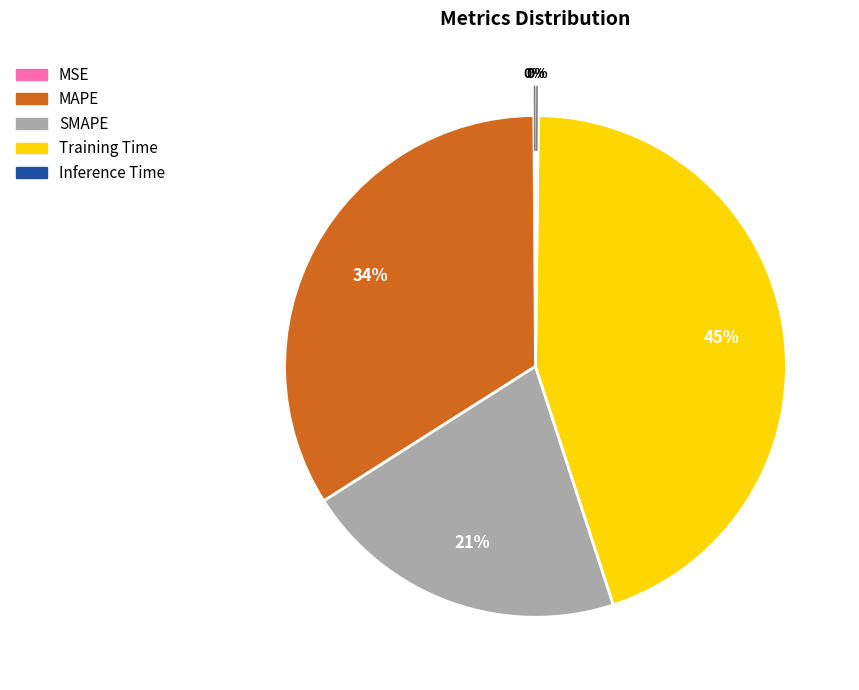

Does MAPE represent more than half of the total?

No